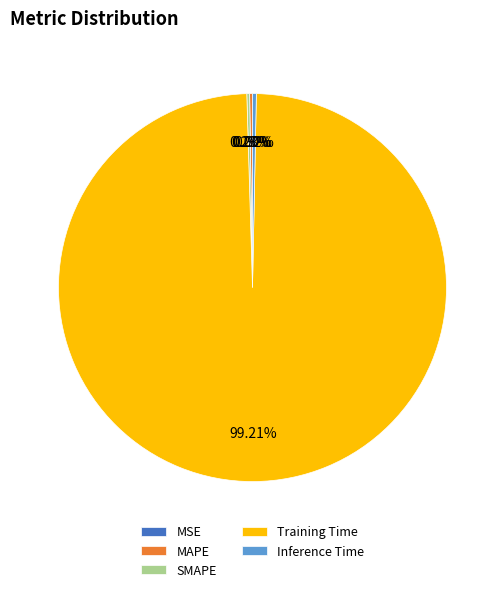

What is the largest slice in the pie chart?

Training Time